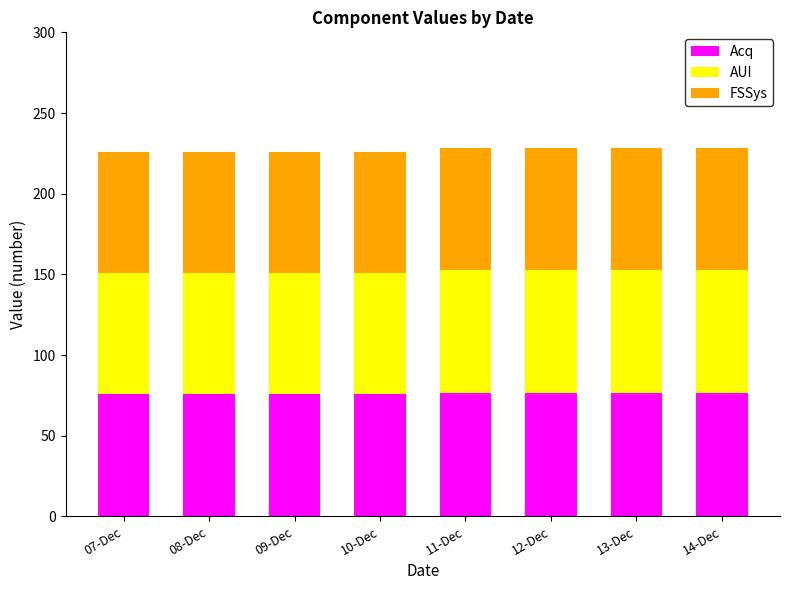

What is the minimum value for Acq?

76.0